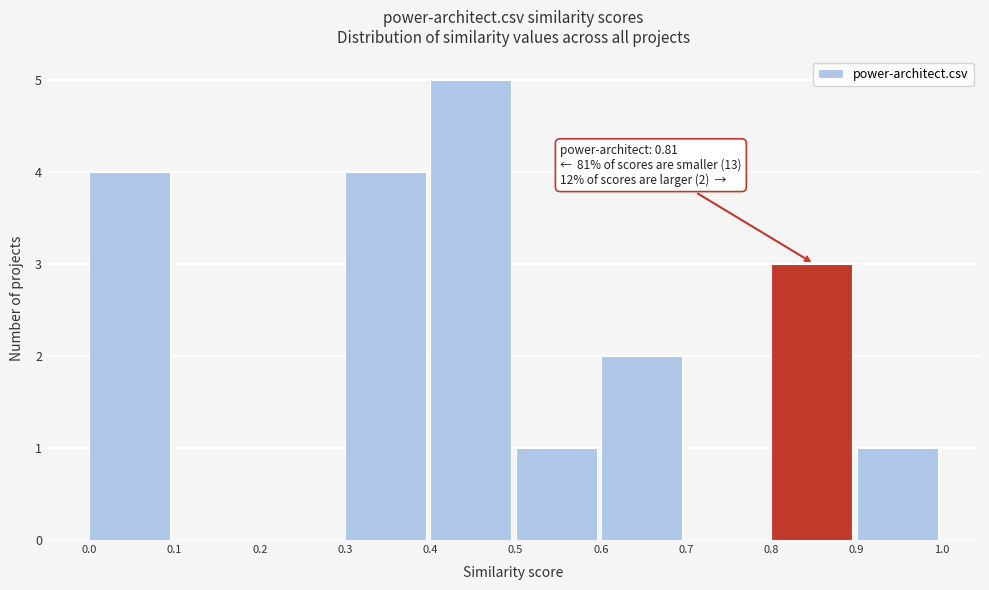

Which range on the x-axis has the tallest bar?

0.4 to 0.5